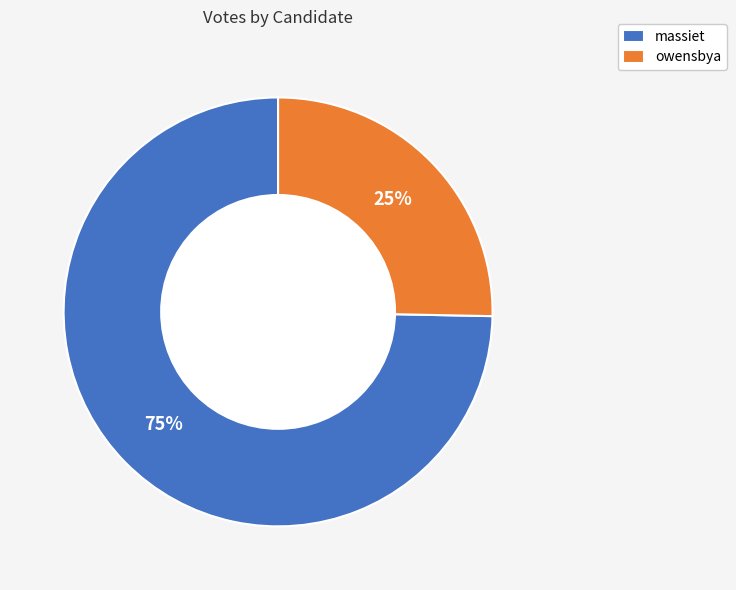

Combined, do massiet and owensbya account for over 50%?

Yes